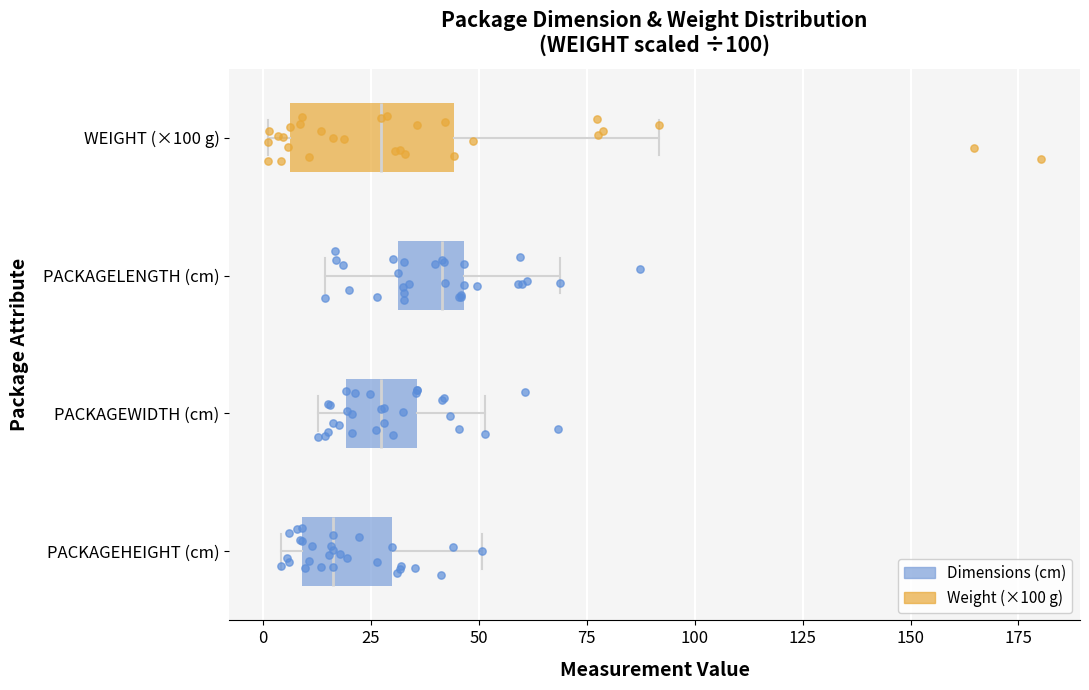

Which box's median line is the furthest to the left?

PACKAGEHEIGHT (cm)